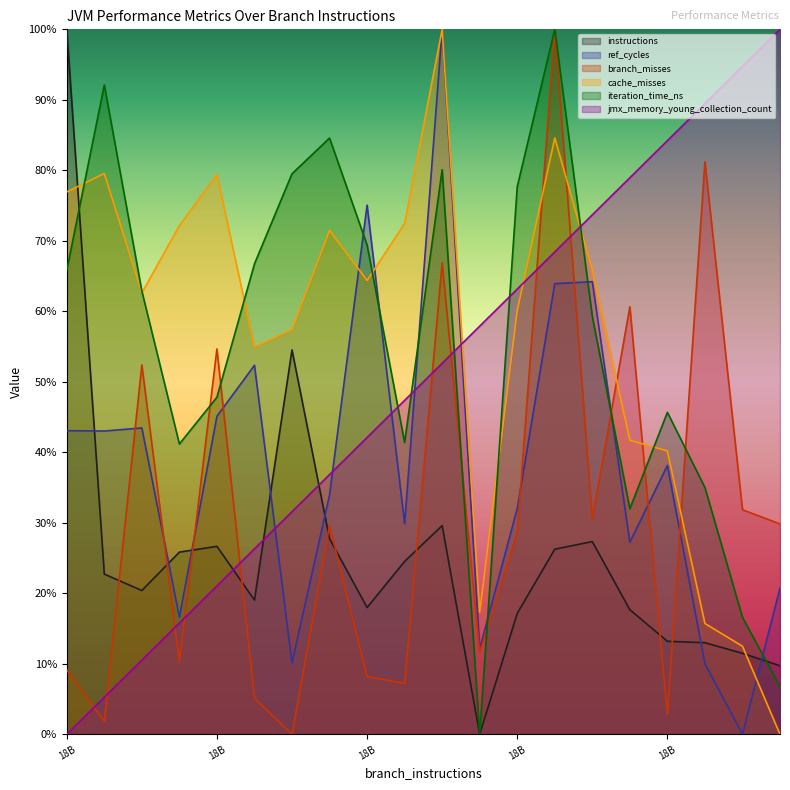

What is the value of the jmx_memory_young_collection_count point at the 18th from the left?

0.9